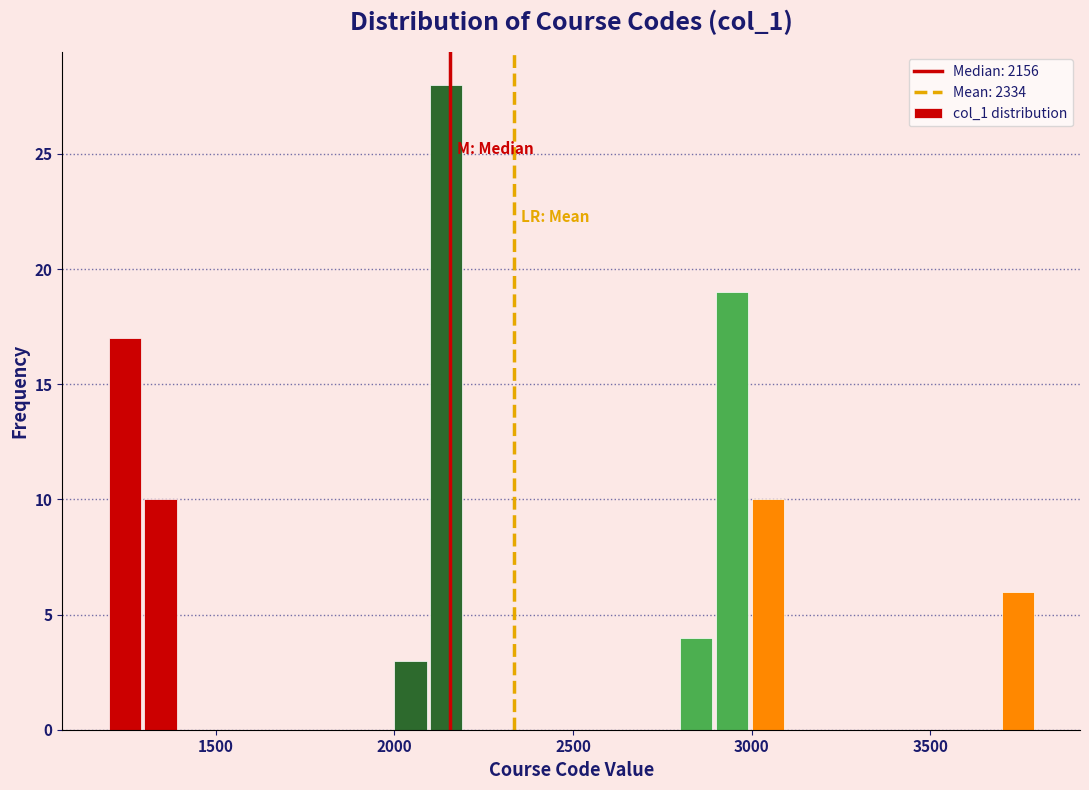

Read against the x-axis, roughly where is the centre of the tallest bar?

2150